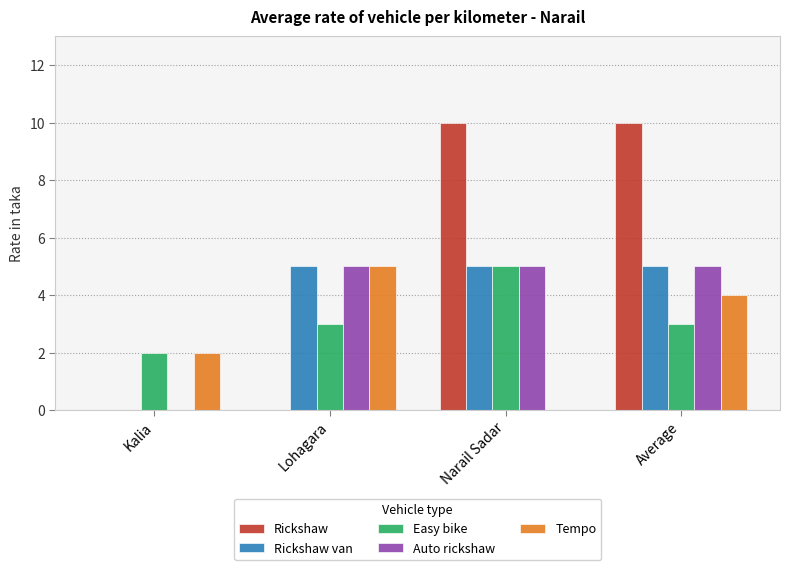

The Easy bike series shows 3 at Average. True or false?

True